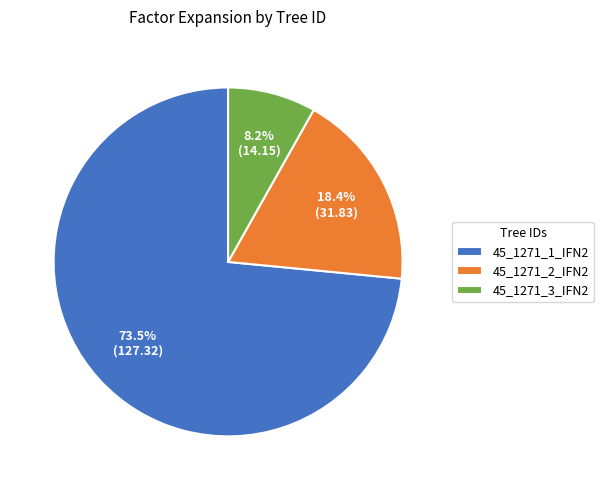

Approximately how many times larger is the value at 45_1271_1_IFN2 compared to 45_1271_2_IFN2?

4.0